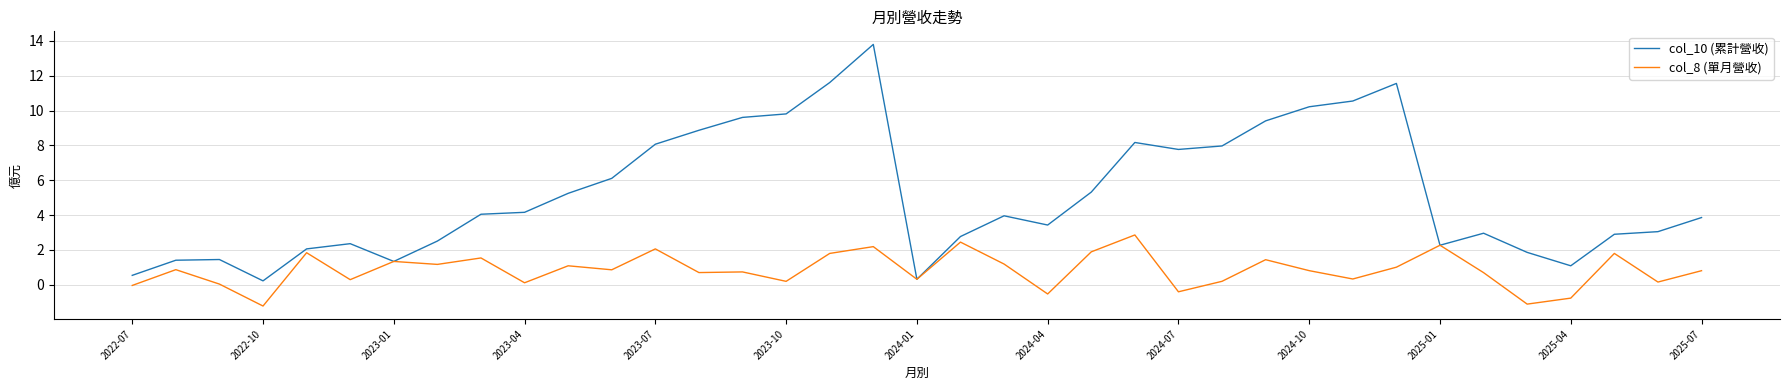

In col_10 (累計營收), how many points are higher than both neighbors (excluding endpoints)?

7